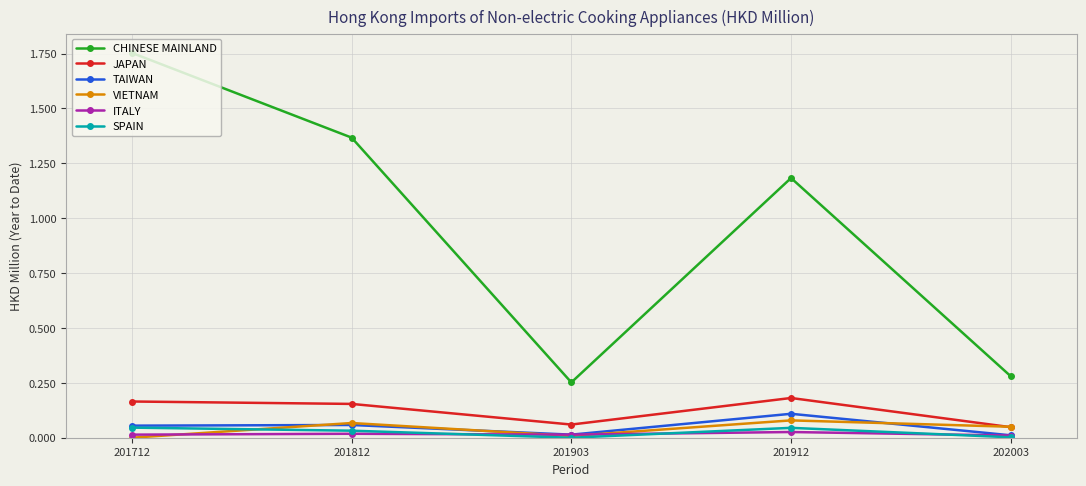

Which series has the widest spread of values?

CHINESE MAINLAND